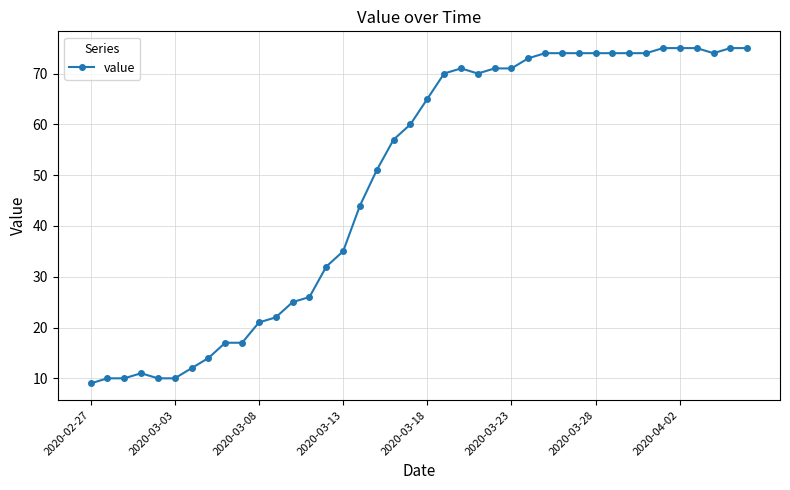

What is the difference between the second highest and minimum values?

66